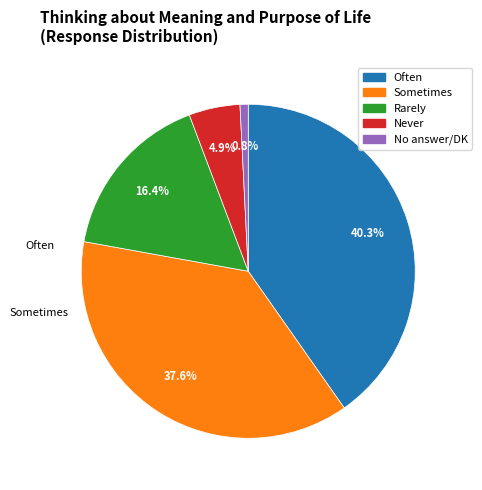

Is there a majority slice in this chart?

No